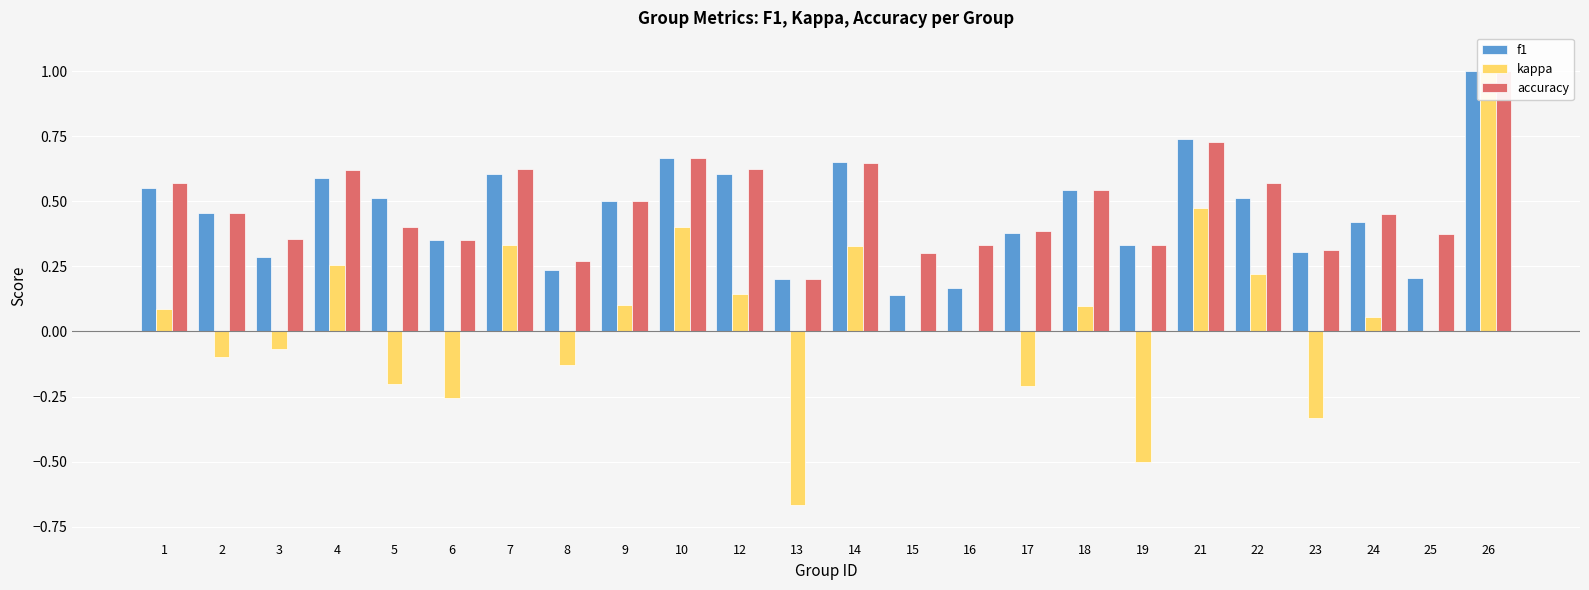

Reading left to right, extract all data points from this chart.

f1: 1=0.6	2=0.5	3=0.3	4=0.6	5=0.5	6=0.4	7=0.6	8=0.2	9=0.5	10=0.7	12=0.6	13=0.2	14=0.7	15=0.1	16=0.2	17=0.4	18=0.5	19=0.3	21=0.7	22=0.5	23=0.3	24=0.4	25=0.2	26=1.0
kappa: 1=0.1	2=-0.1	3=-0.1	4=0.3	5=-0.2	6=-0.3	7=0.3	8=-0.1	9=0.1	10=0.4	12=0.1	13=-0.7	14=0.3	15=0.0	16=0.0	17=-0.2	18=0.1	19=-0.5	21=0.5	22=0.2	23=-0.3	24=0.1	25=0.0	26=1.0
accuracy: 1=0.6	2=0.5	3=0.4	4=0.6	5=0.4	6=0.4	7=0.6	8=0.3	9=0.5	10=0.7	12=0.6	13=0.2	14=0.6	15=0.3	16=0.3	17=0.4	18=0.5	19=0.3	21=0.7	22=0.6	23=0.3	24=0.5	25=0.4	26=1.0